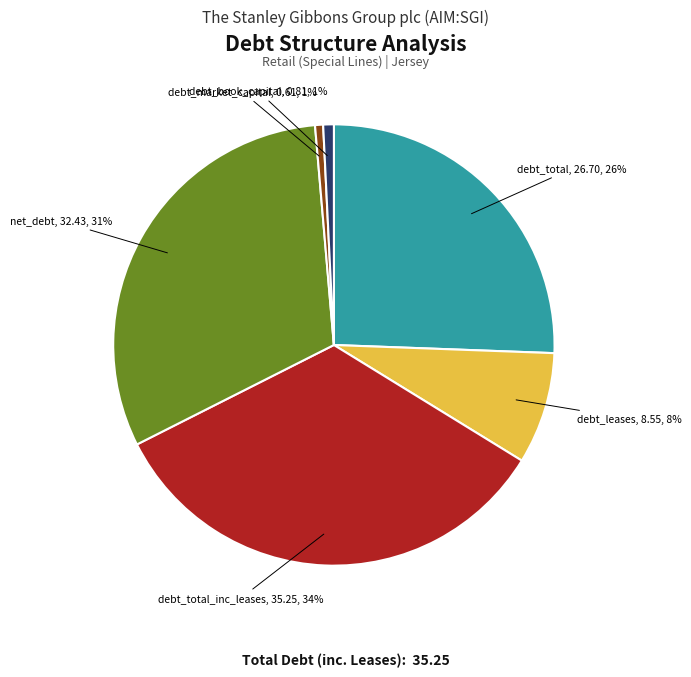

Do debt_total and debt_market_capital together represent more than half of the pie?

No